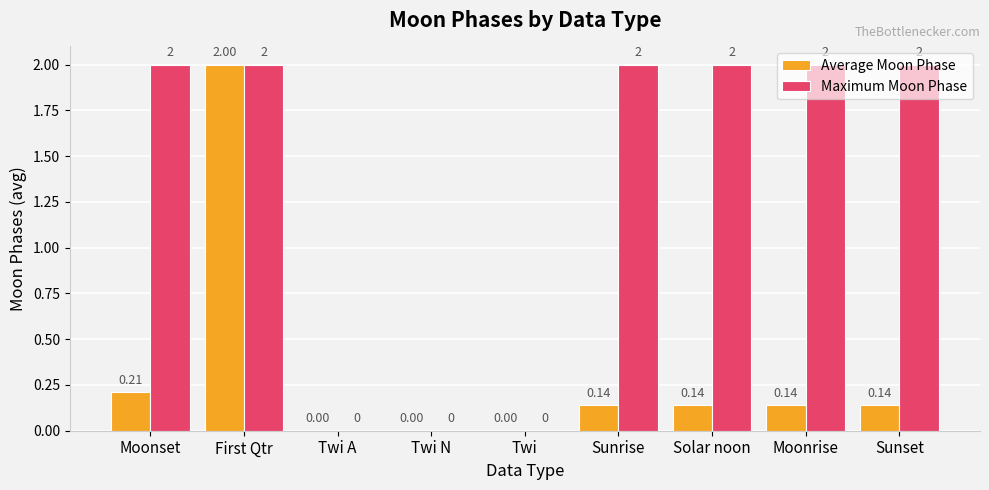

What is the total value across all series at First Qtr?

4.0